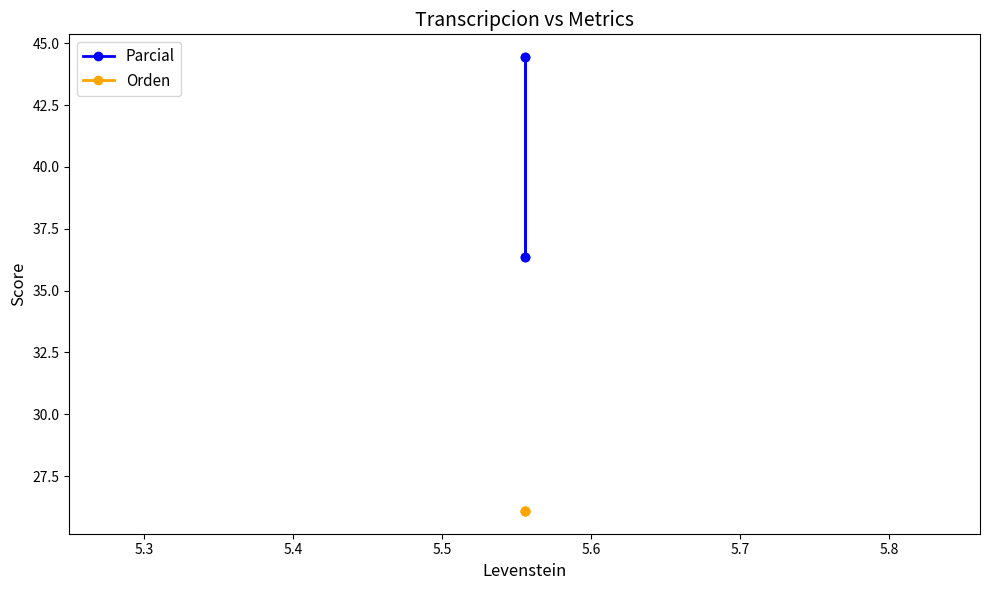

True or false: Parcial and Orden intersect in this chart.

False